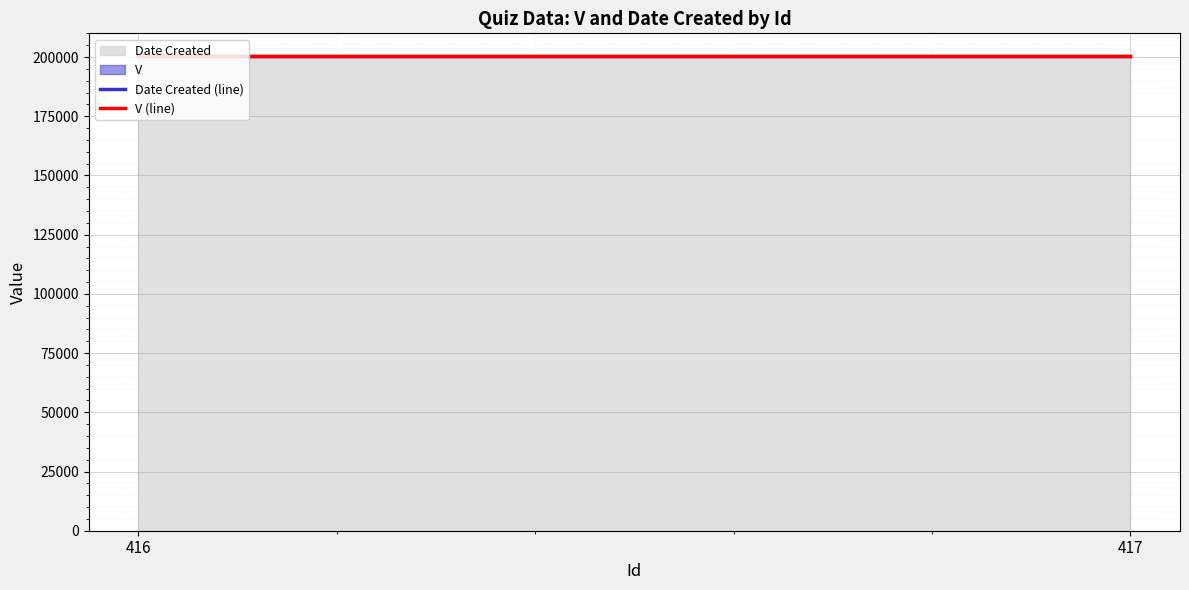

The V (line) series shows 200505 at 417. True or false?

True